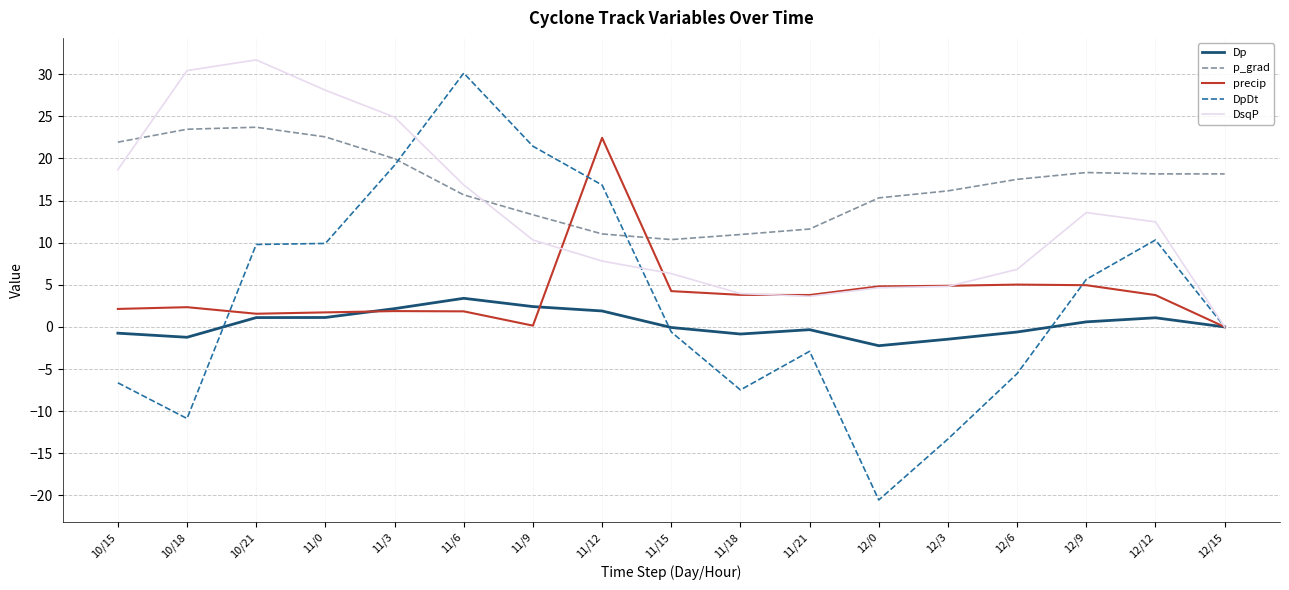

What is the sum of all Dp values?

6.3